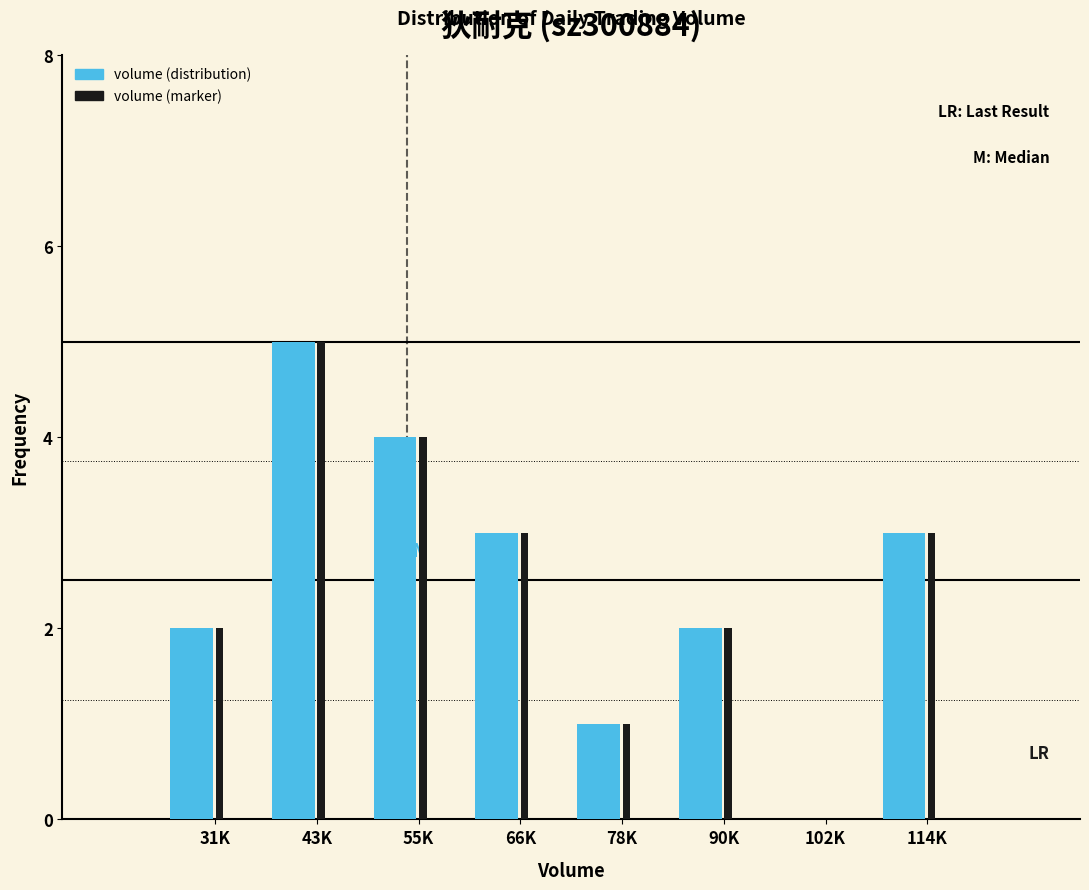

Reading left to right, transcribe all the data shown in this chart.

volume (distribution): 31K=2	43K=5	55K=4	66K=3	78K=1	90K=2	102K=0	114K=3
volume (marker): 31K=2	43K=5	55K=4	66K=3	78K=1	90K=2	102K=0	114K=3